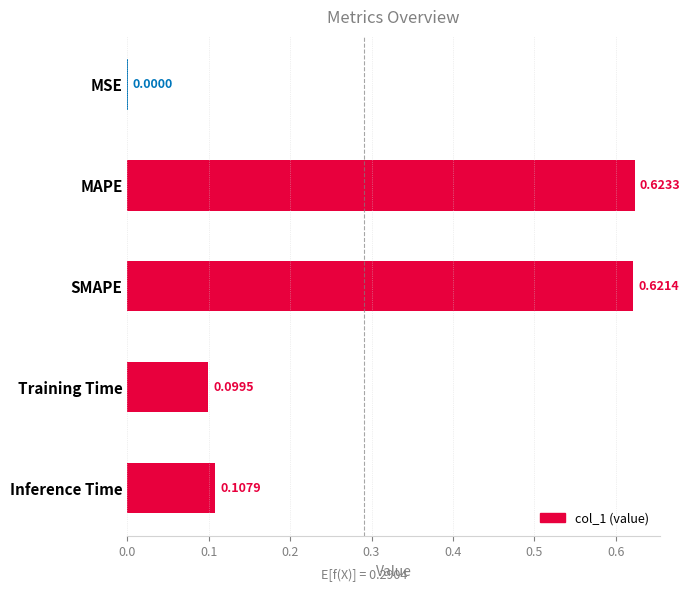

Which label corresponds to the largest value in the chart?

MAPE